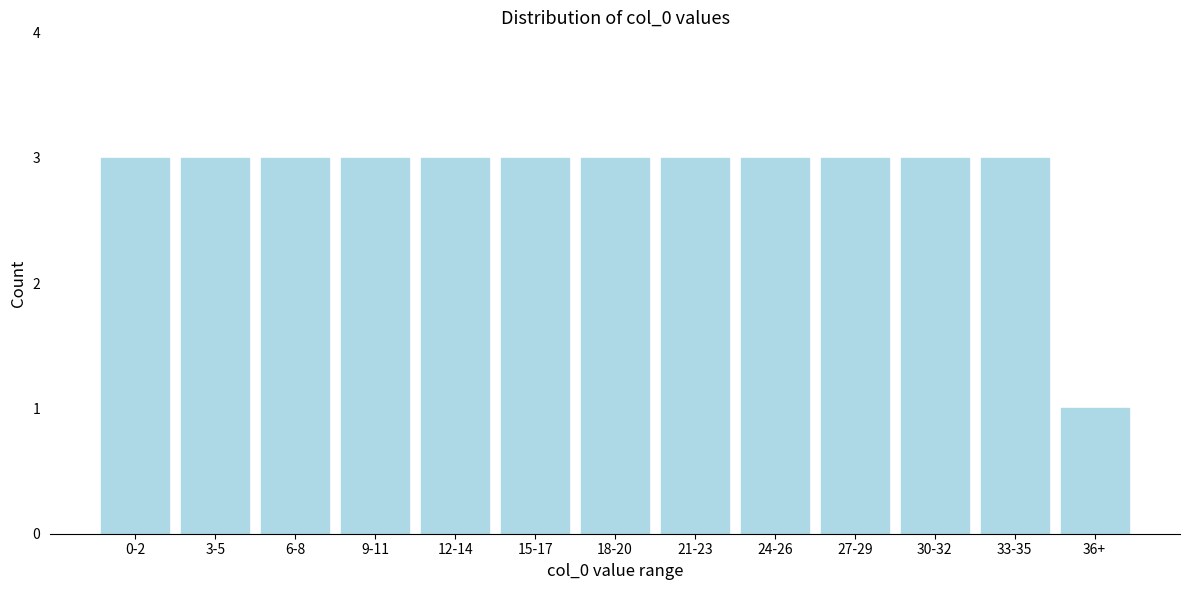

Reading left to right, extract all data points from this chart.

0-2=3	3-5=3	6-8=3	9-11=3	12-14=3	15-17=3	18-20=3	21-23=3	24-26=3	27-29=3	30-32=3	33-35=3	36+=1